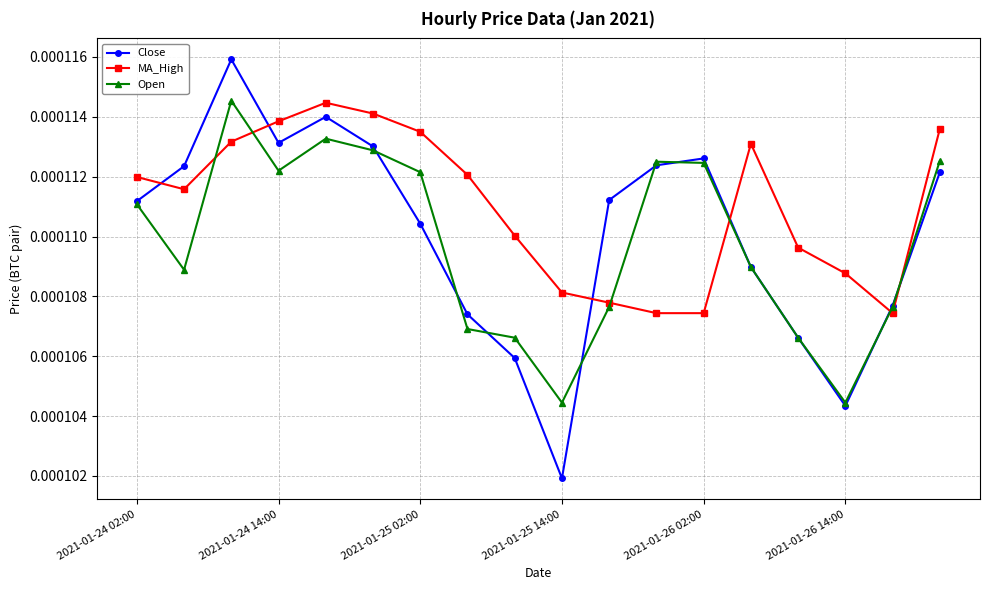

Which series has the largest total across all categories?

MA_High